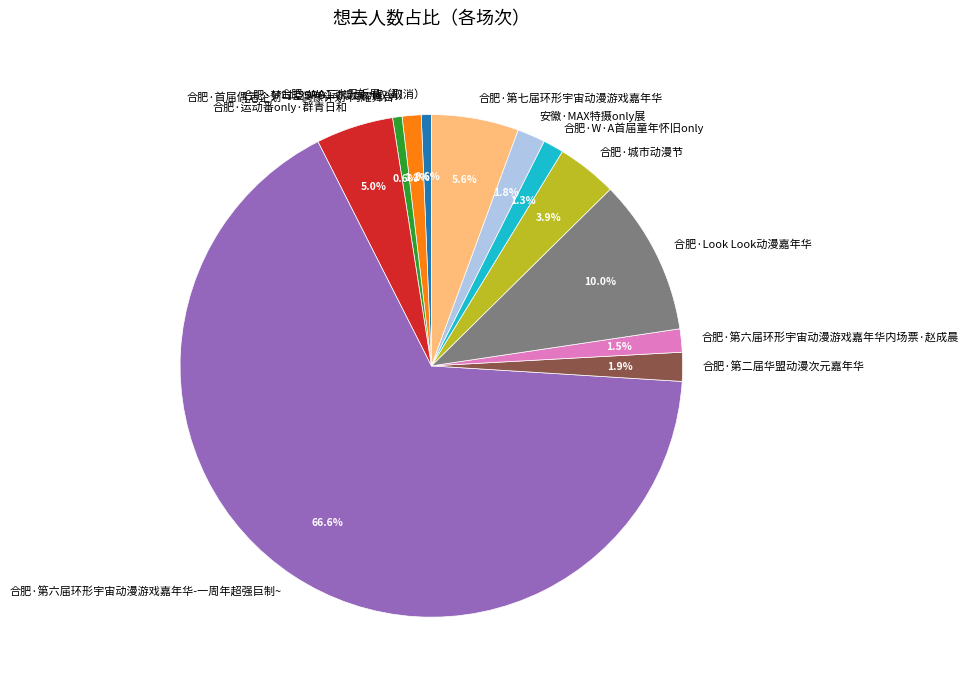

Is it true that 合肥·Look Look动漫嘉年华 is 10% of the pie?

True